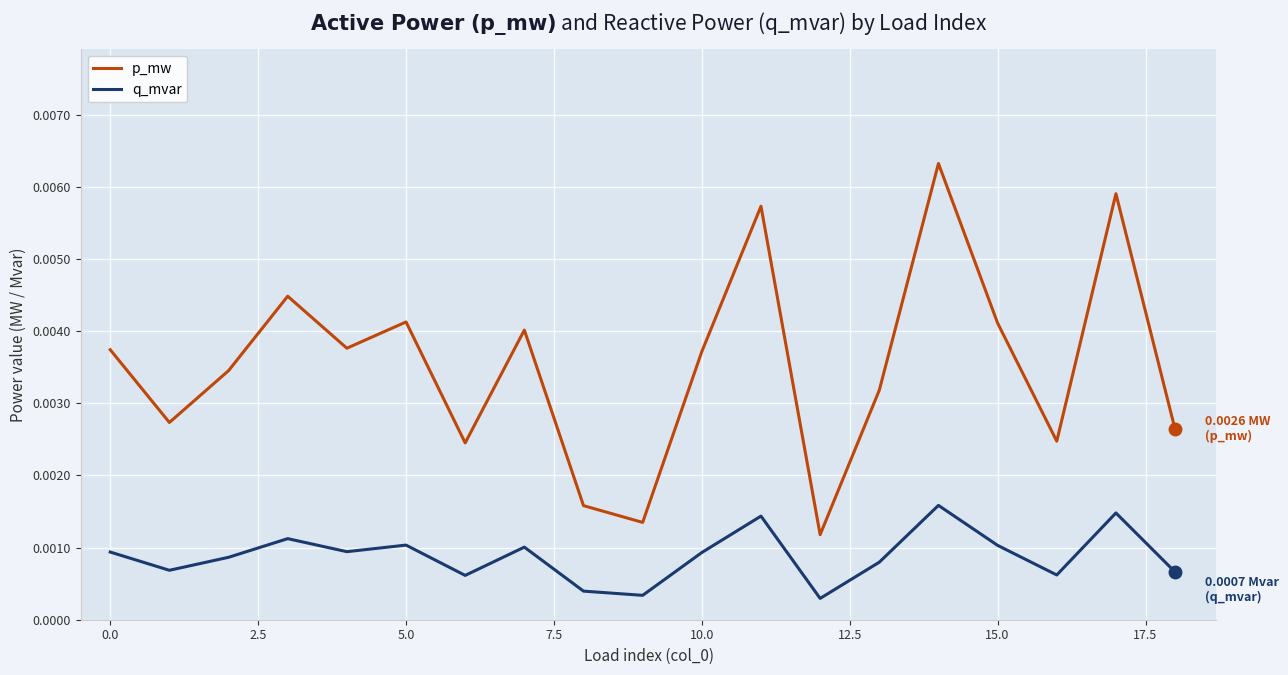

True or false: q_mvar and p_mw intersect in this chart.

False